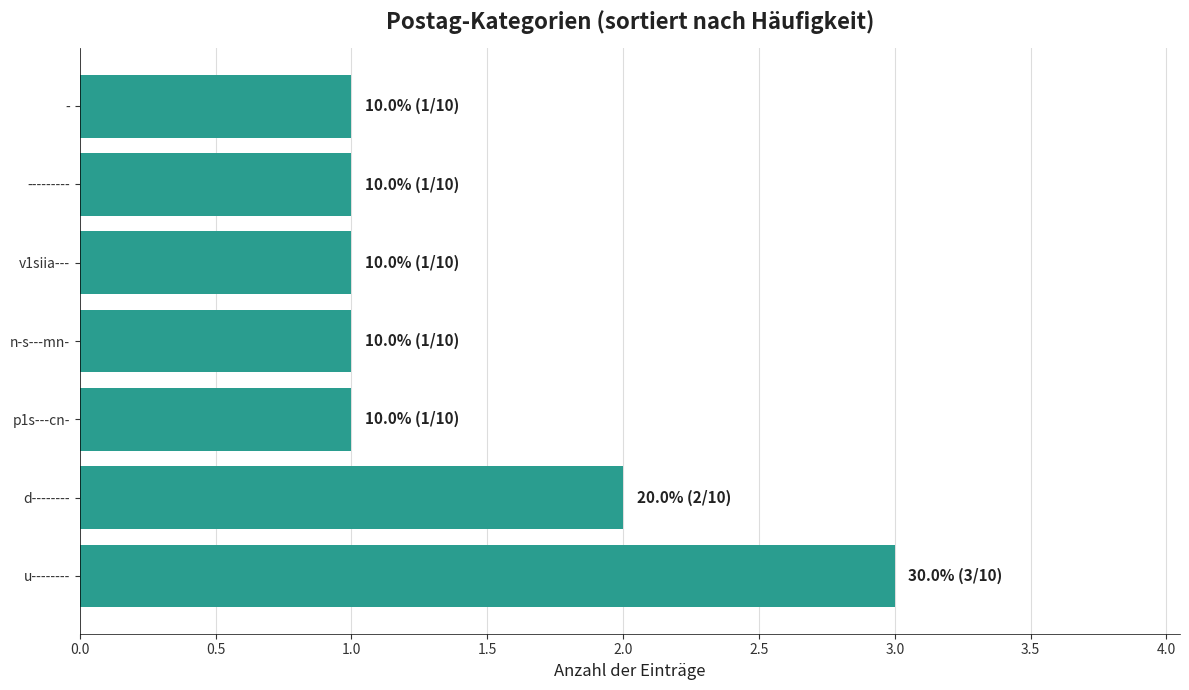

What is the sum of all values?

10